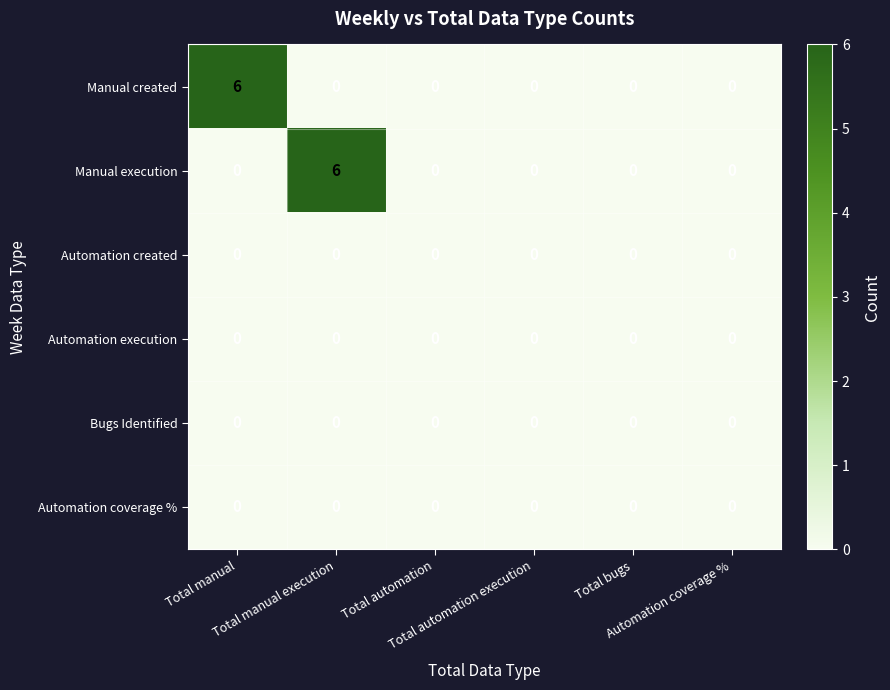

Count the Manual created values in the range 0 to 1.

5